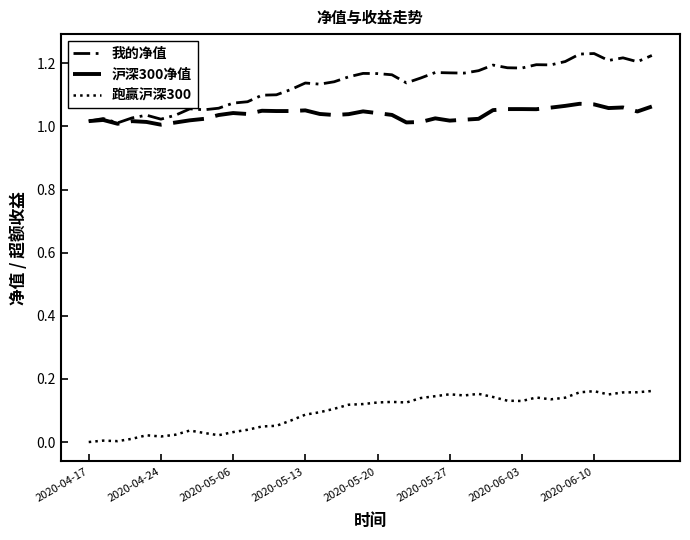

Is this an area chart (filled region under the line)?

No